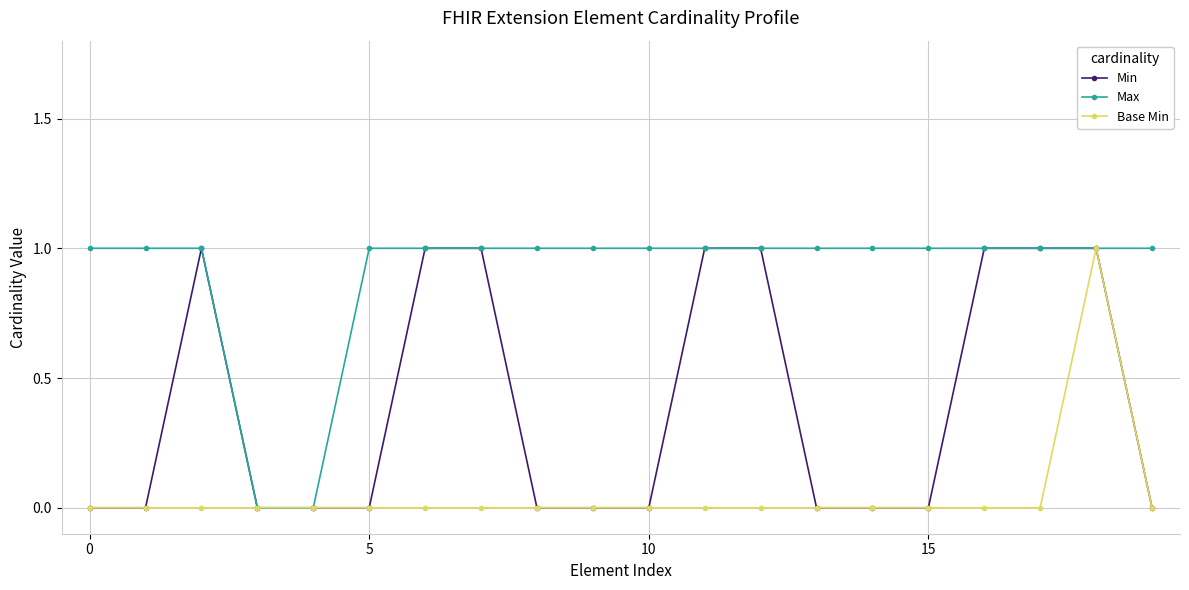

What is the difference between the second highest and second lowest values in the Max series?

1